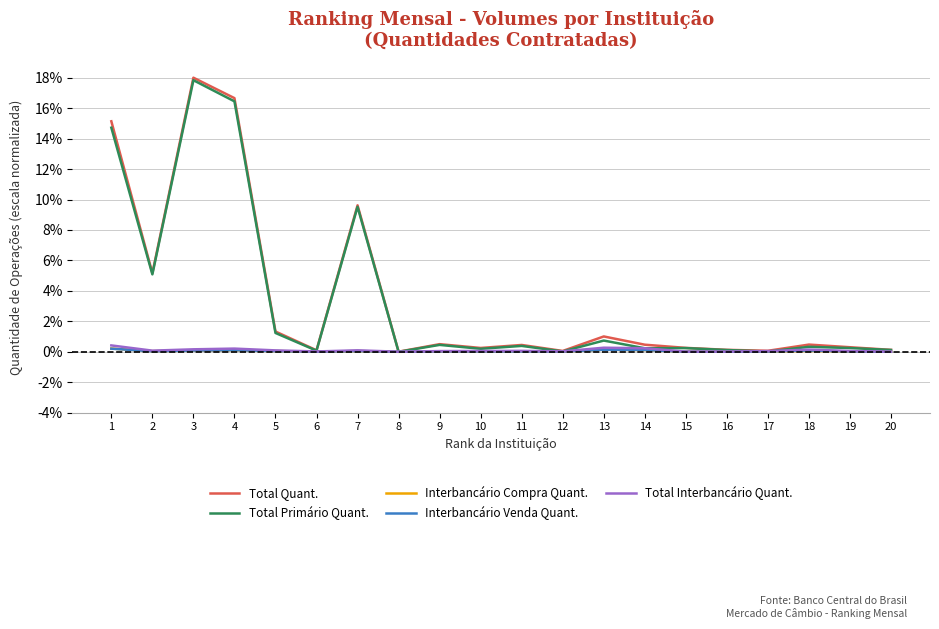

Between 2 and 16, which series saw the biggest shift?

Total Quant.